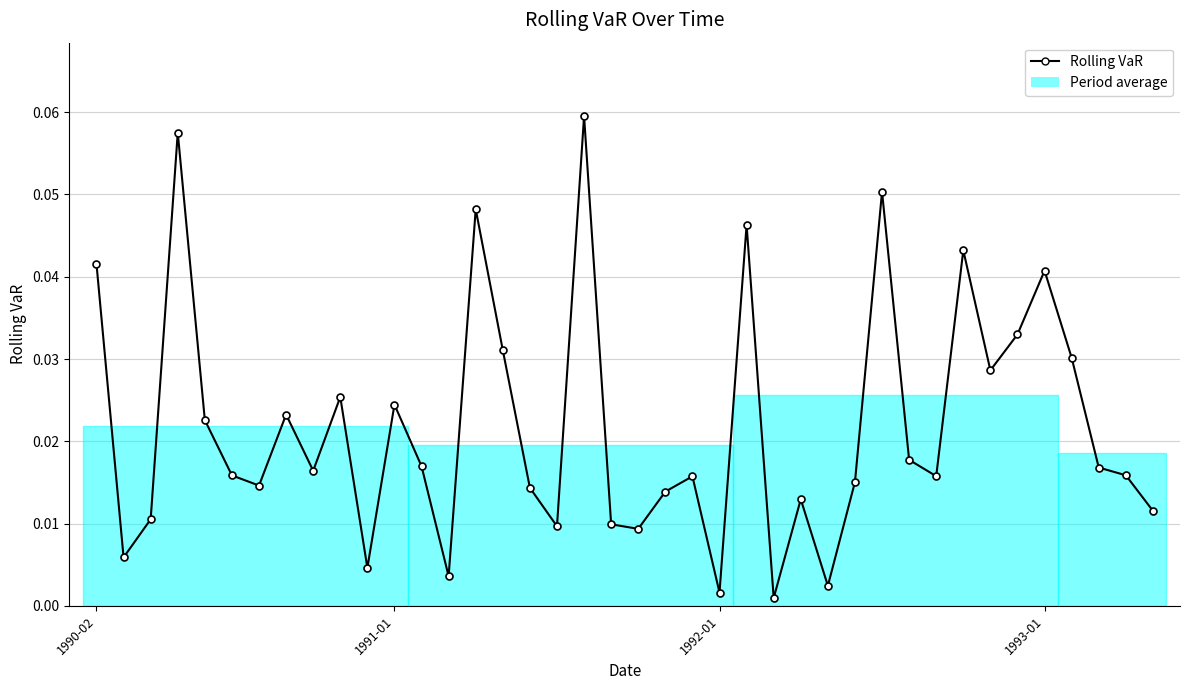

How many series are shown in this chart?

1